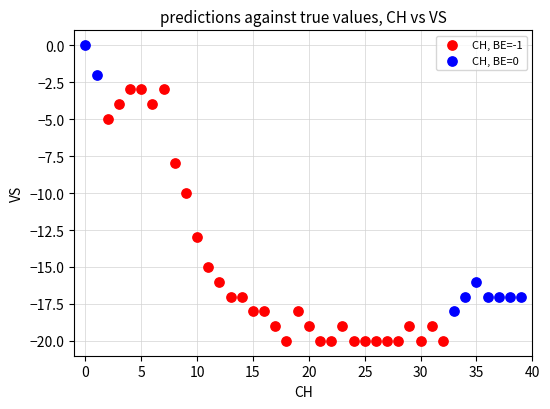

Which series reaches the minimum Y coordinate?

CH, BE=-1